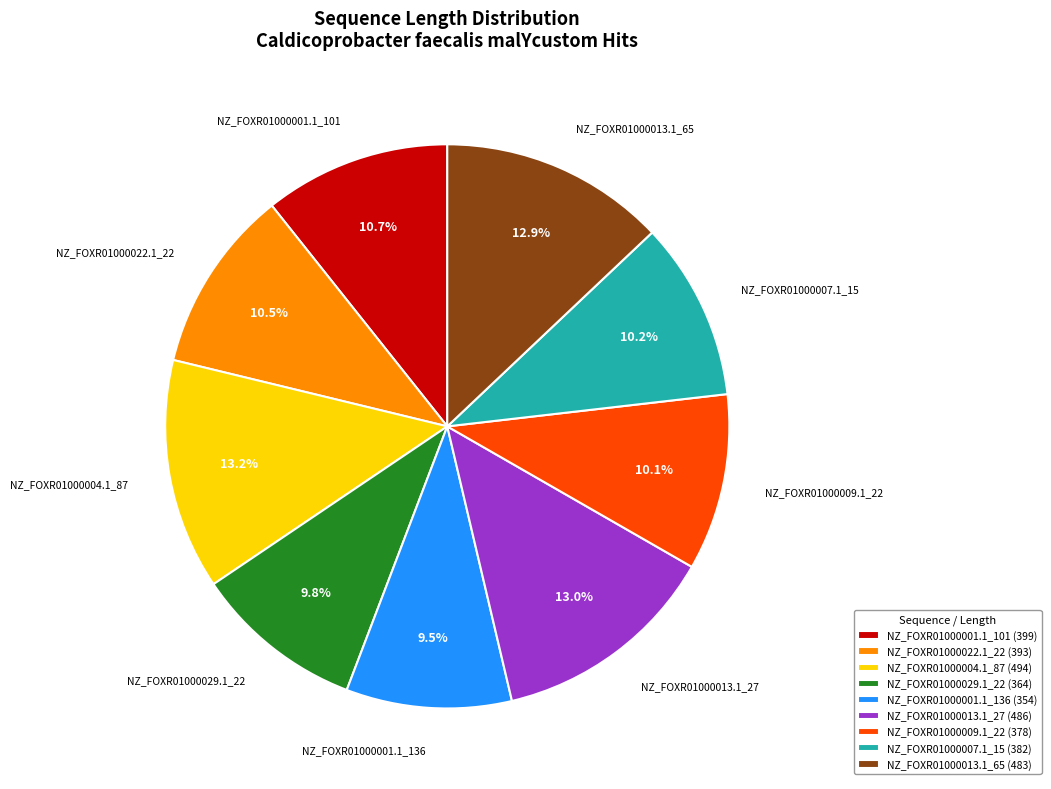

To the nearest percent, what is the combined percentage of NZ_FOXR01000009.1_22 and NZ_FOXR01000022.1_22?

21%